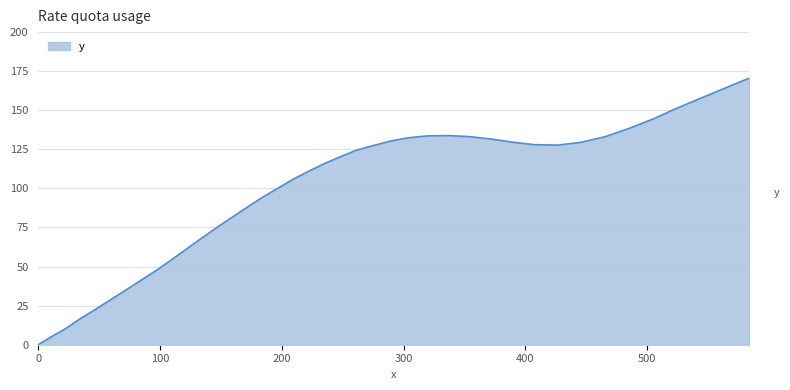

What is the difference between the maximum and minimum values?

170.6